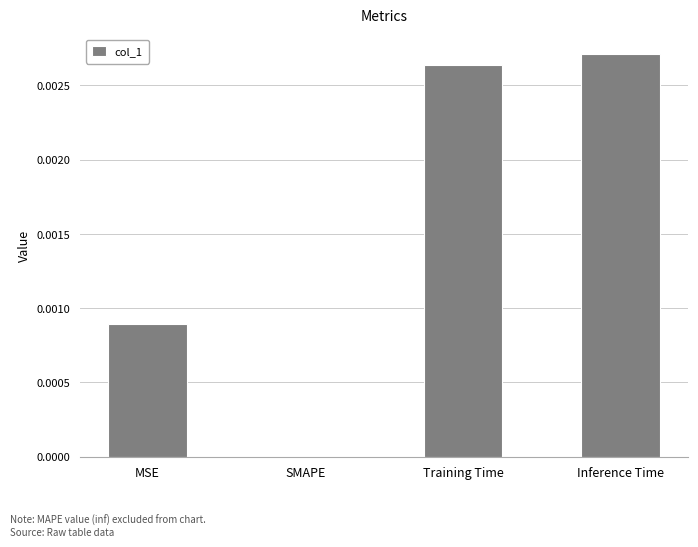

The value at MSE is 0.0. True or false?

True